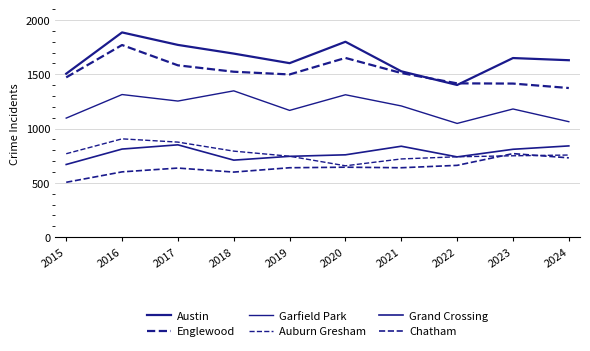

Is it true that Englewood equals 590 at 2016?

False